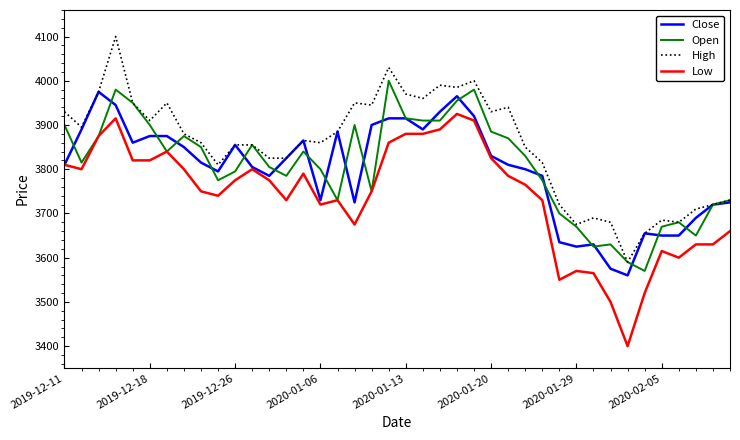

Which series has the largest range (max minus min)?

Low